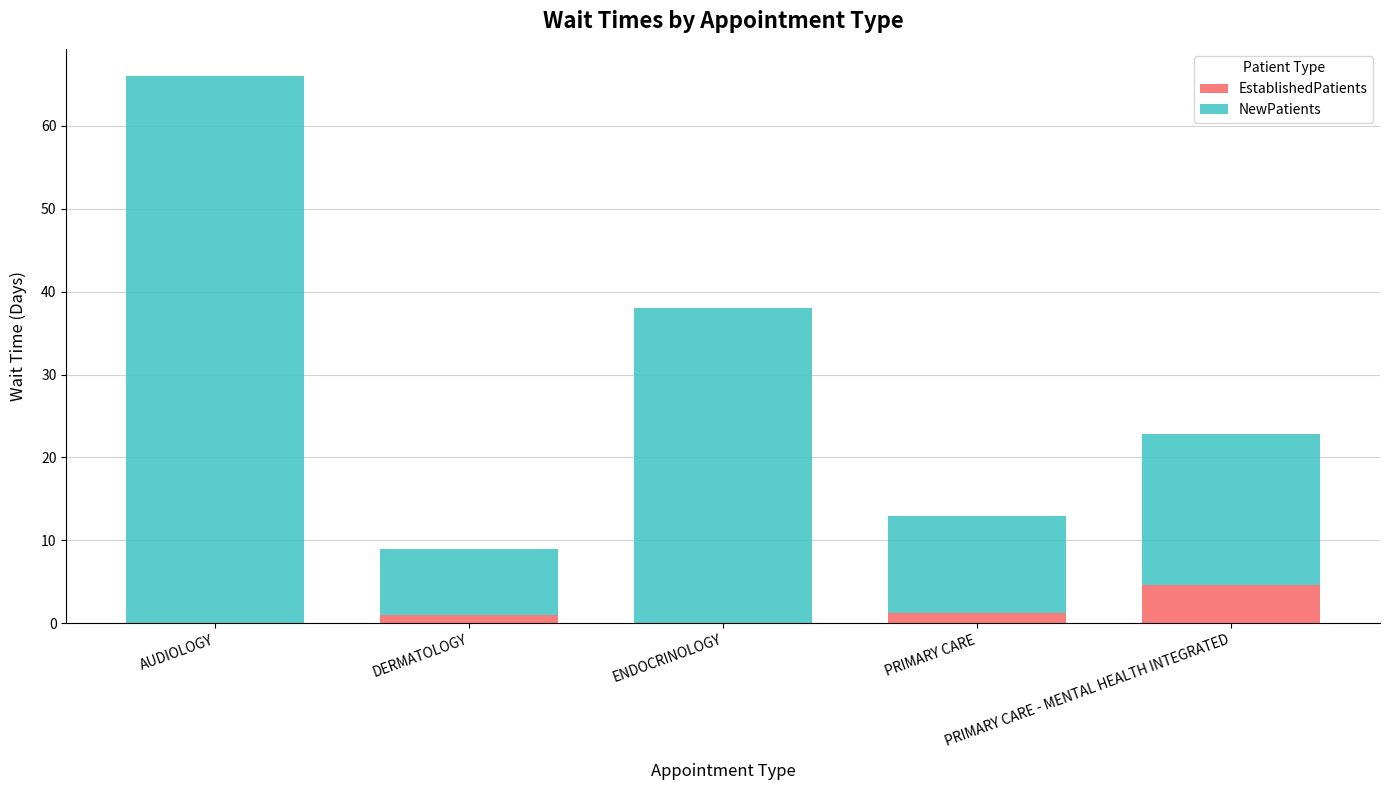

The NewPatients series shows 19.8 at PRIMARY CARE. True or false?

False